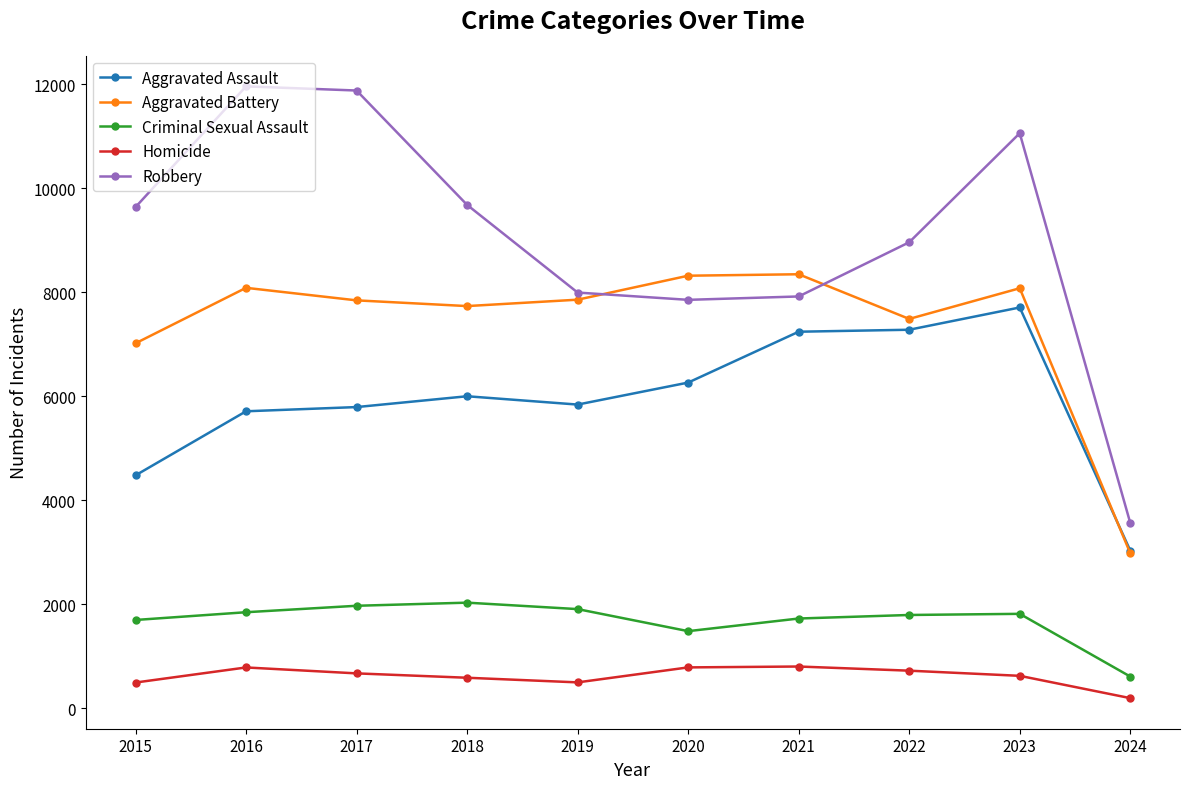

Which series has the largest total across all categories?

Robbery